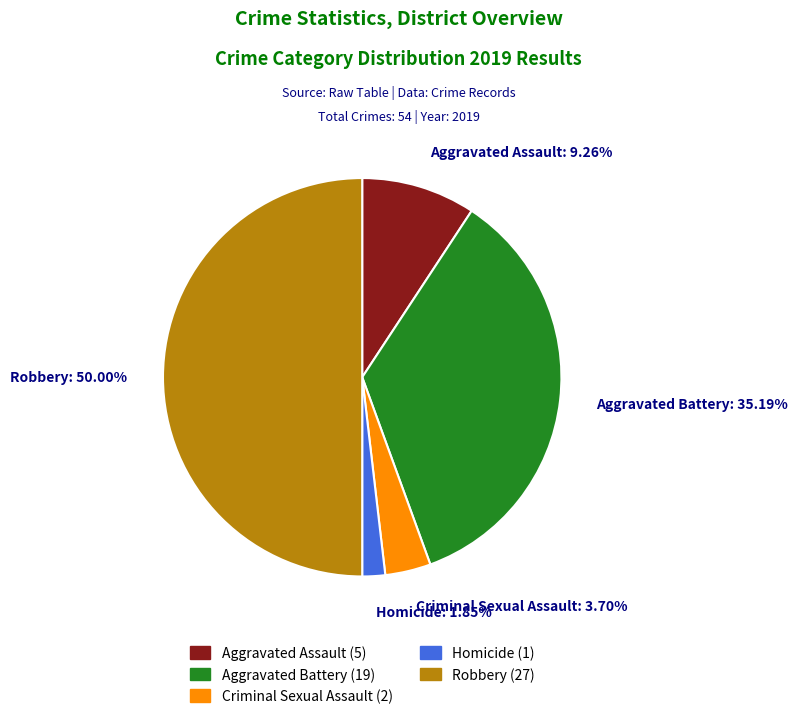

Which slice is the largest?

Robbery